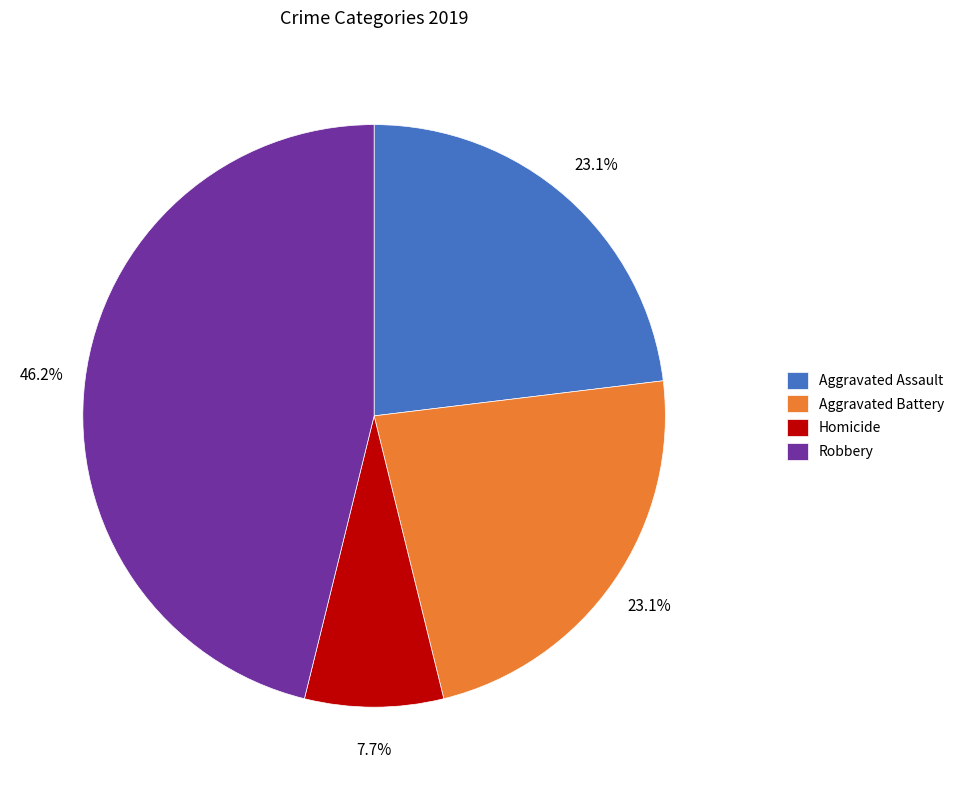

The Aggravated Assault slice represents 23% of the pie. True or false?

True